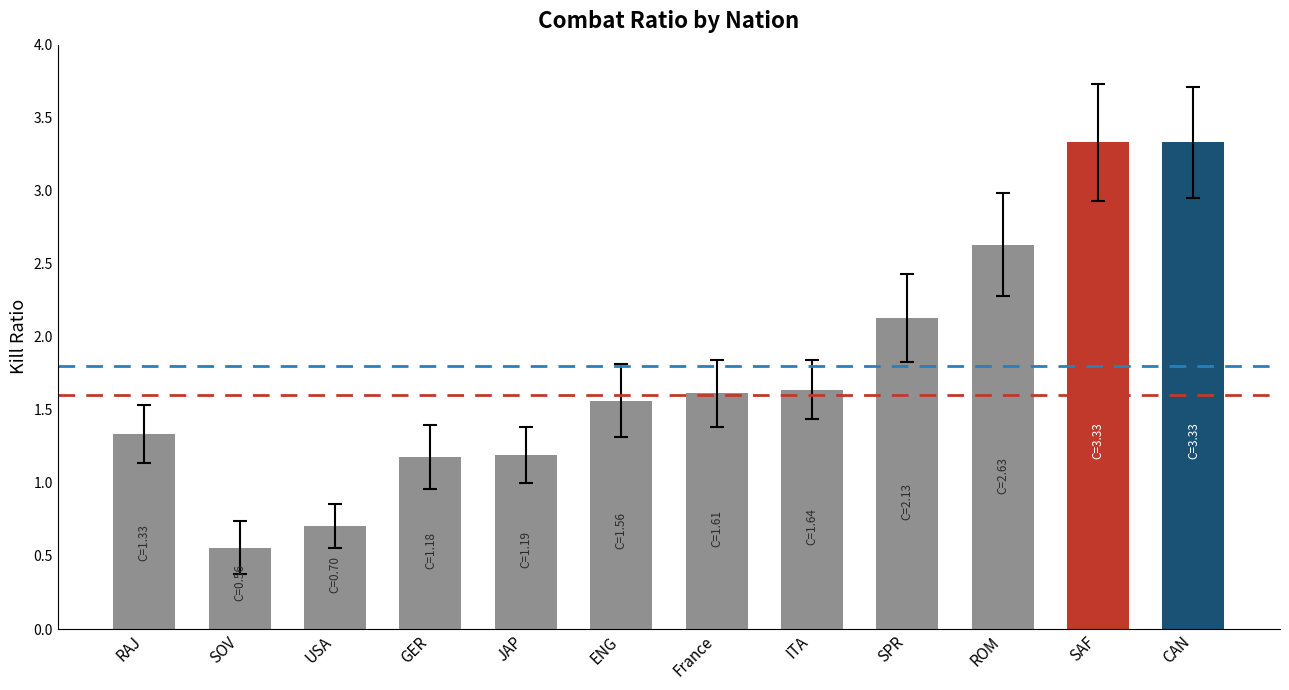

How many categories are shown in the chart?

12